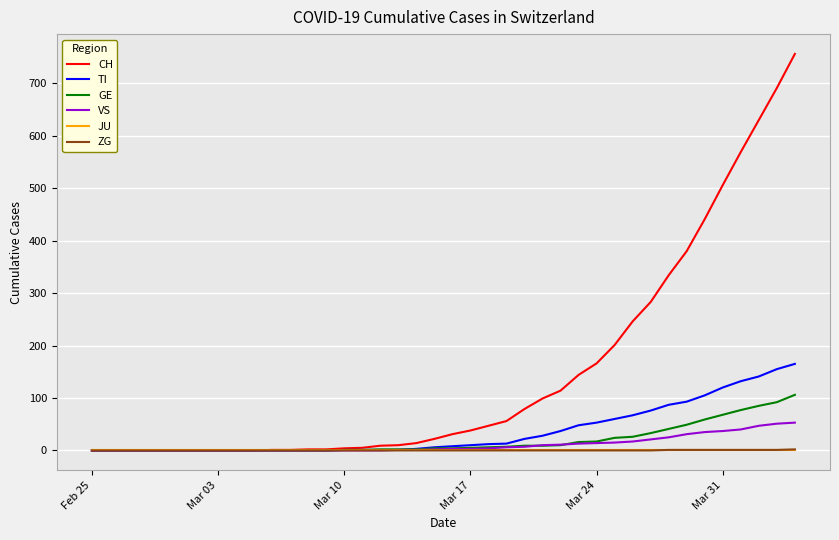

What is the highest value of the GE series?

106